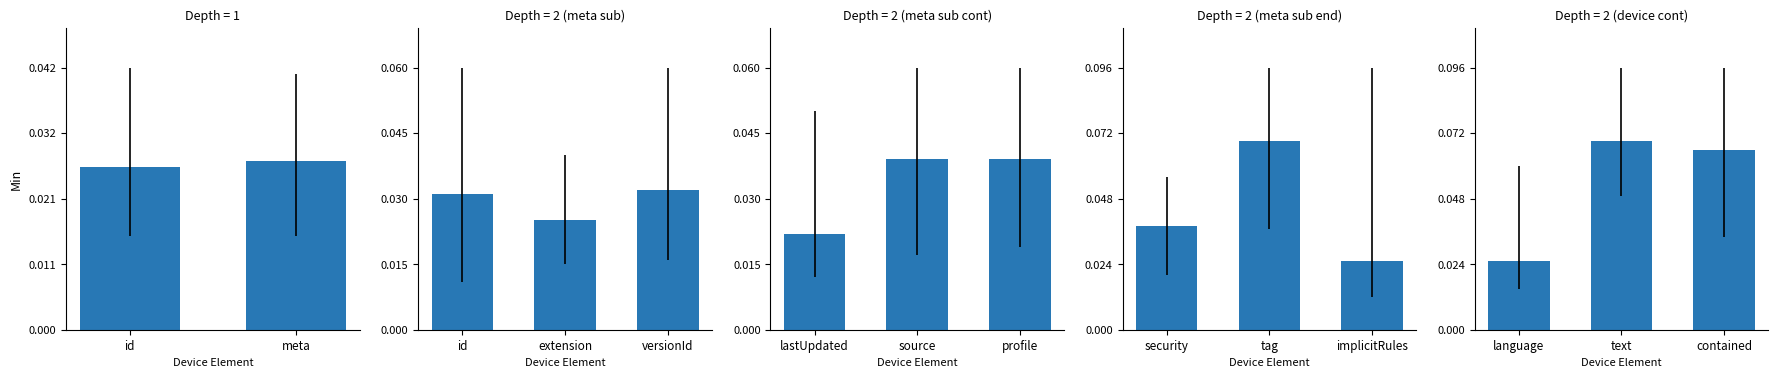

Where is the data nearest to the value 0?

language